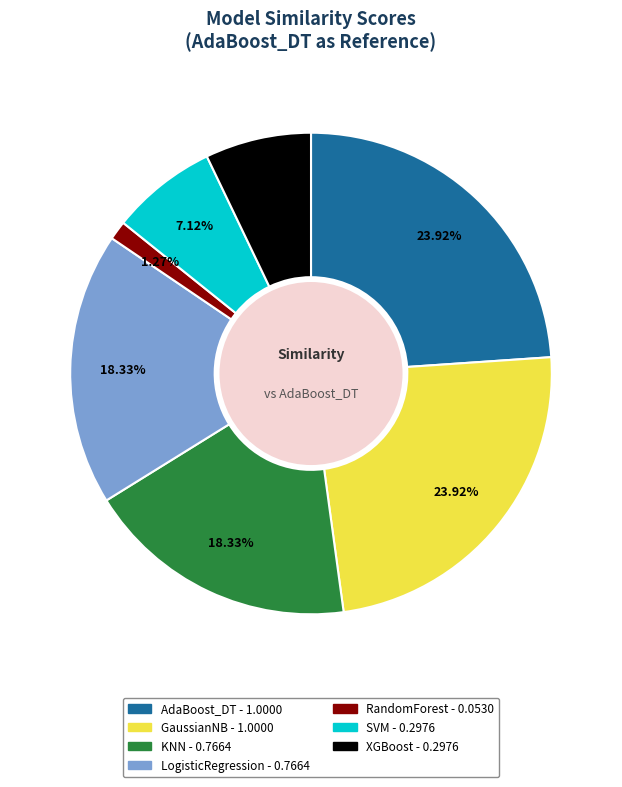

Do XGBoost and KNN together represent more than half of the pie?

No